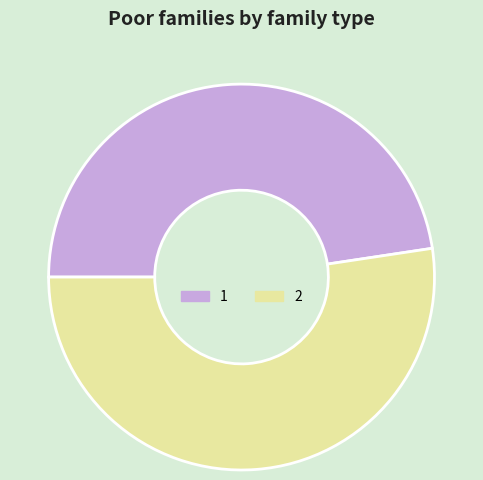

Approximately how many times larger is the value at 2 compared to 1?

1.1